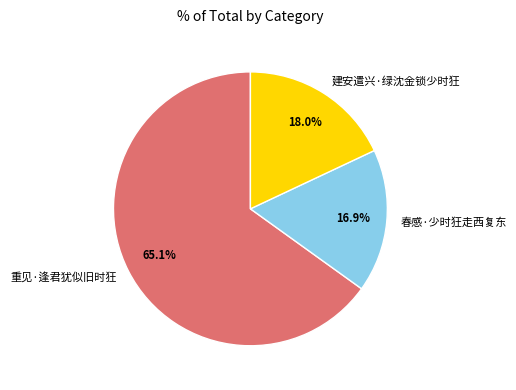

Combined, do 建安遣兴·绿沈金锁少时狂 and 春感·少时狂走西复东 account for over 50%?

No